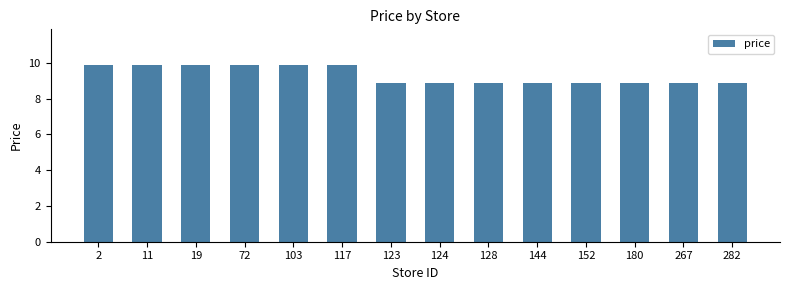

Approximately how many times larger is the value at 103 compared to 124?

1.1